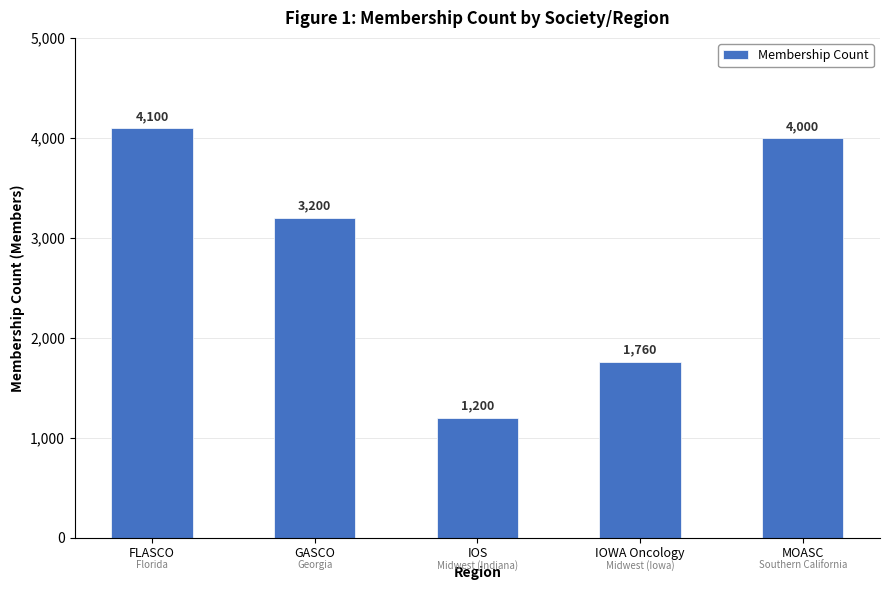

True or false: the data shows 1629 at IOS.

False